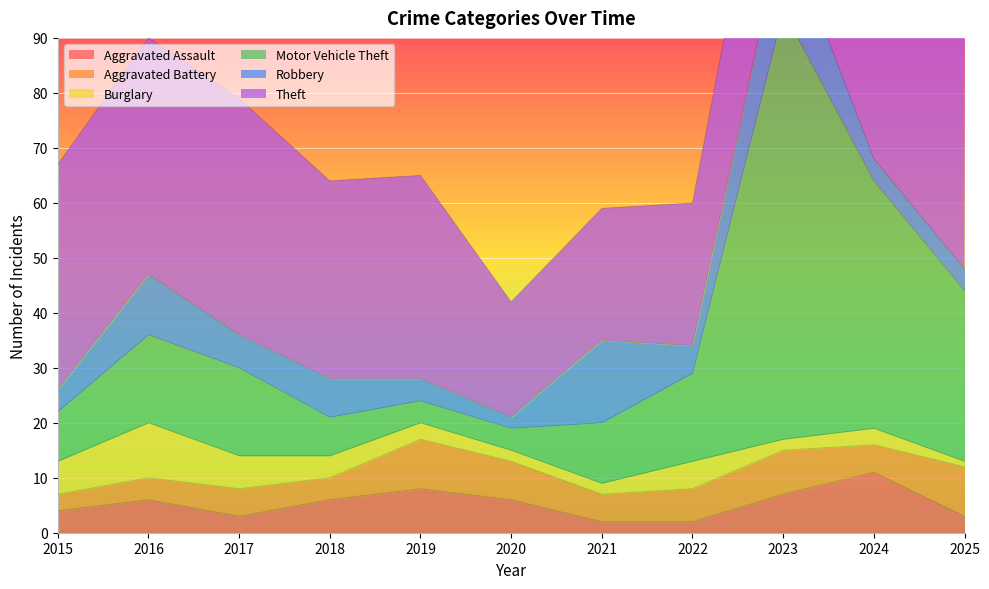

Reading right to left, extract all data points from this chart.

Aggravated Assault: 2025=3	2024=11	2023=7	2022=2	2021=2	2020=6	2019=8	2018=6	2017=3	2016=6	2015=4
Aggravated Battery: 2025=9	2024=5	2023=8	2022=6	2021=5	2020=7	2019=9	2018=4	2017=5	2016=4	2015=3
Burglary: 2025=1	2024=3	2023=2	2022=5	2021=2	2020=2	2019=3	2018=4	2017=6	2016=10	2015=6
Motor Vehicle Theft: 2025=31	2024=45	2023=78	2022=16	2021=11	2020=4	2019=4	2018=7	2017=16	2016=16	2015=9
Robbery: 2025=4	2024=4	2023=16	2022=5	2021=15	2020=2	2019=4	2018=7	2017=6	2016=11	2015=4
Theft: 2025=42	2024=45	2023=35	2022=26	2021=24	2020=21	2019=37	2018=36	2017=43	2016=43	2015=41